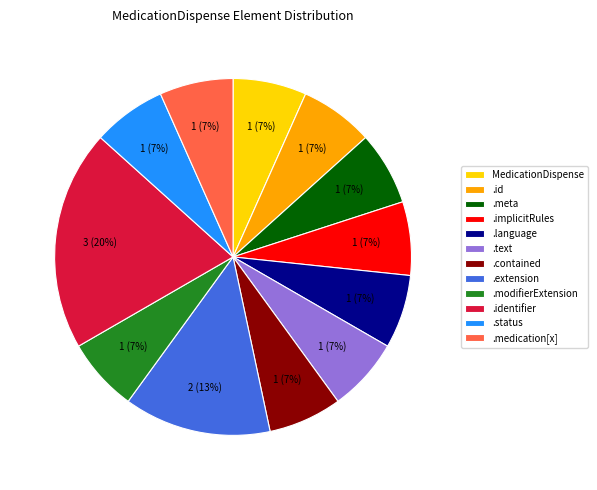

Is the sum of .medication[x] and .identifier greater than half?

No